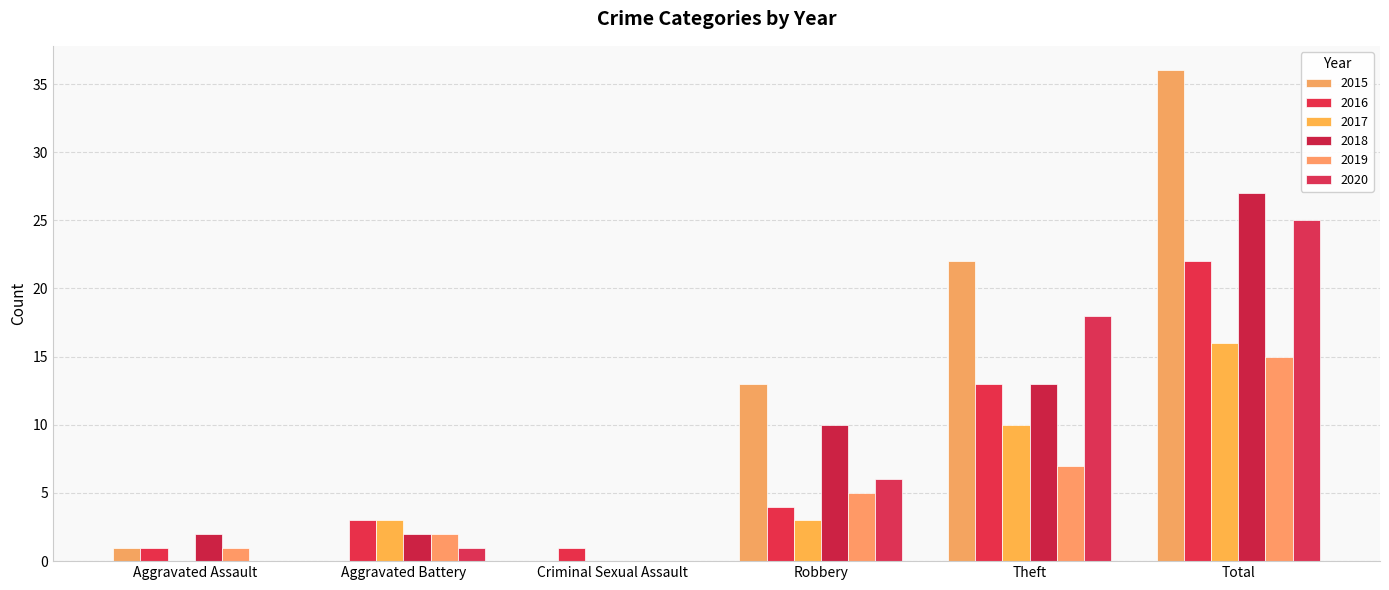

What is the maximum value shown in the chart?

36